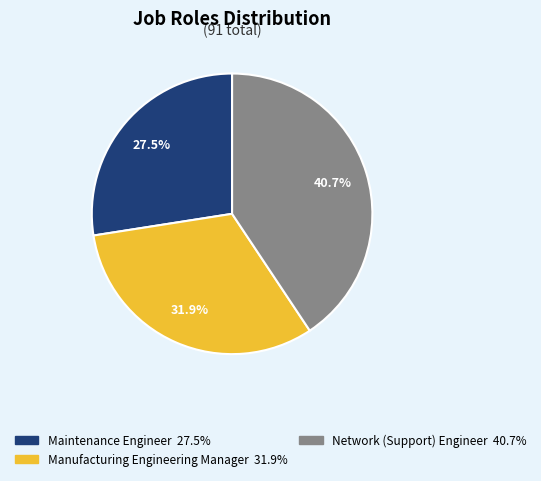

What is the largest slice in the pie chart?

Network (Support) Engineer